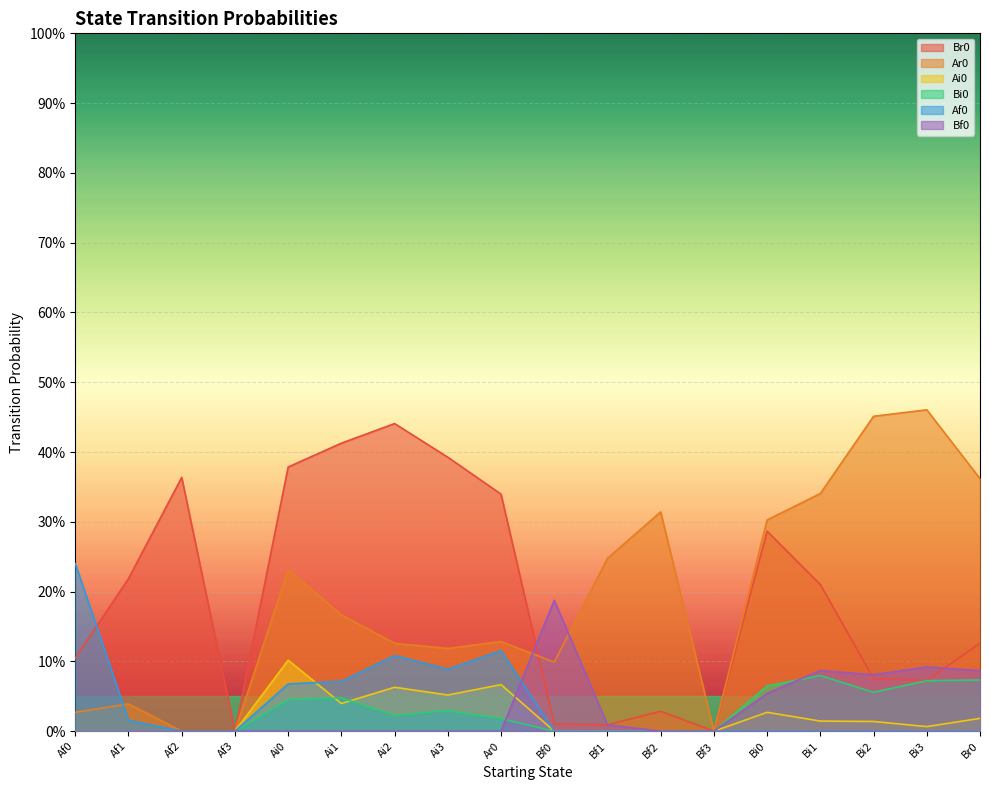

Rank the categories by Bi0 value from lowest to highest.

Af0, Af1, Af2, Af3, Bf0, Bf1, Bf2, Bf3, Ar0, Ai2, Ai3, Ai0, Ai1, Bi2, Bi0, Bi3, Br0, Bi1